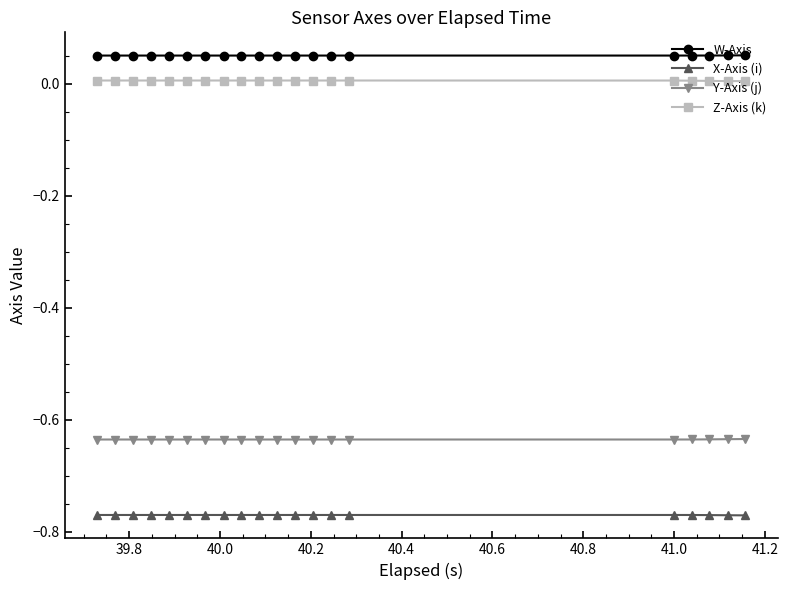

List the series in order of their peak value, highest first.

W-Axis, Z-Axis (k), Y-Axis (j), X-Axis (i)